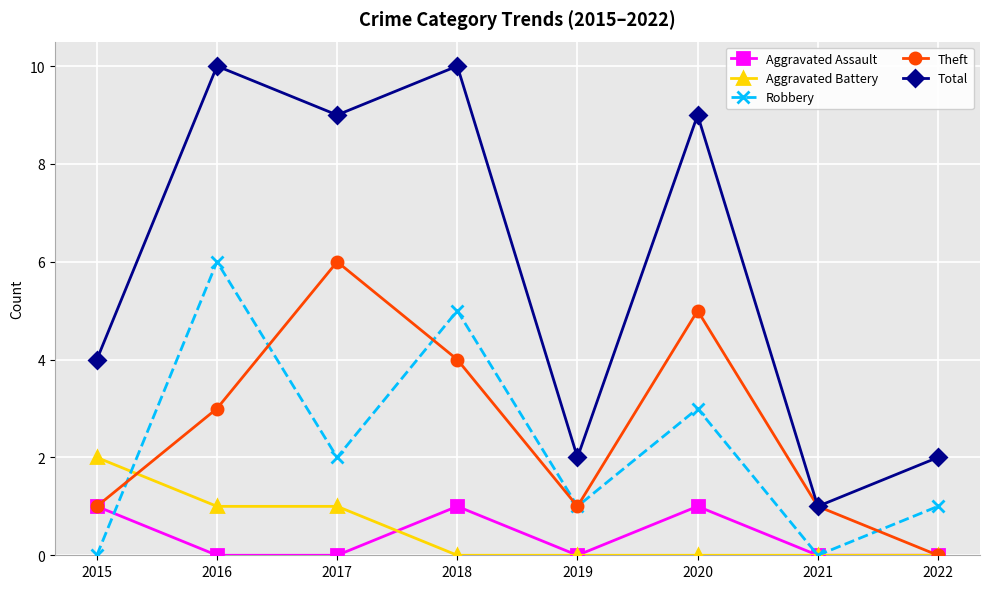

How many lines are shown in the chart?

5